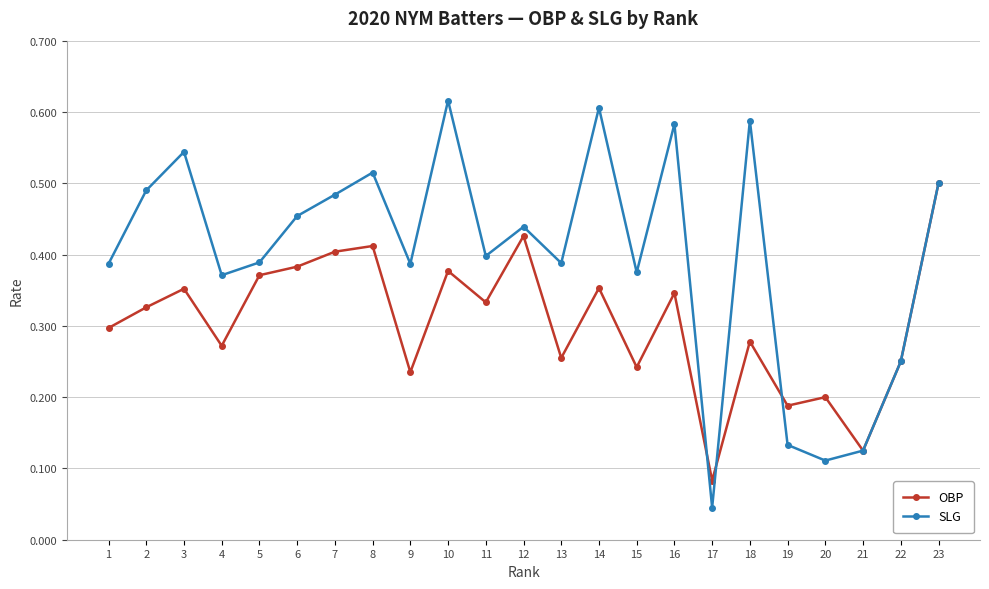

List the series in order of their peak value, lowest first.

OBP, SLG